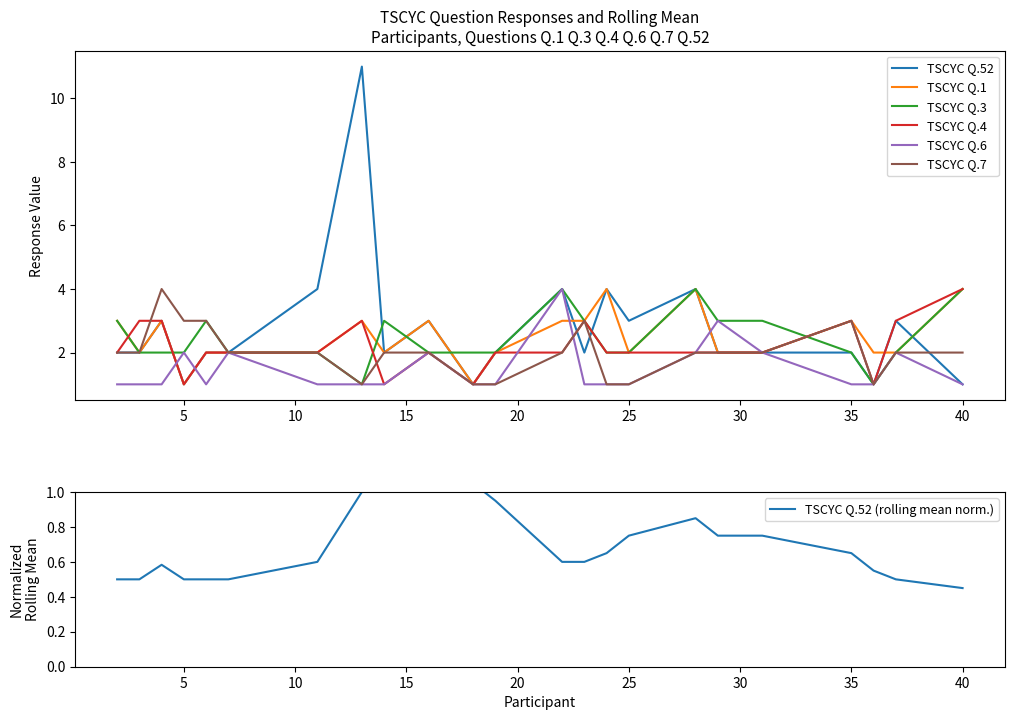

Is it true that TSCYC Q.3 equals 1 at 35?

False